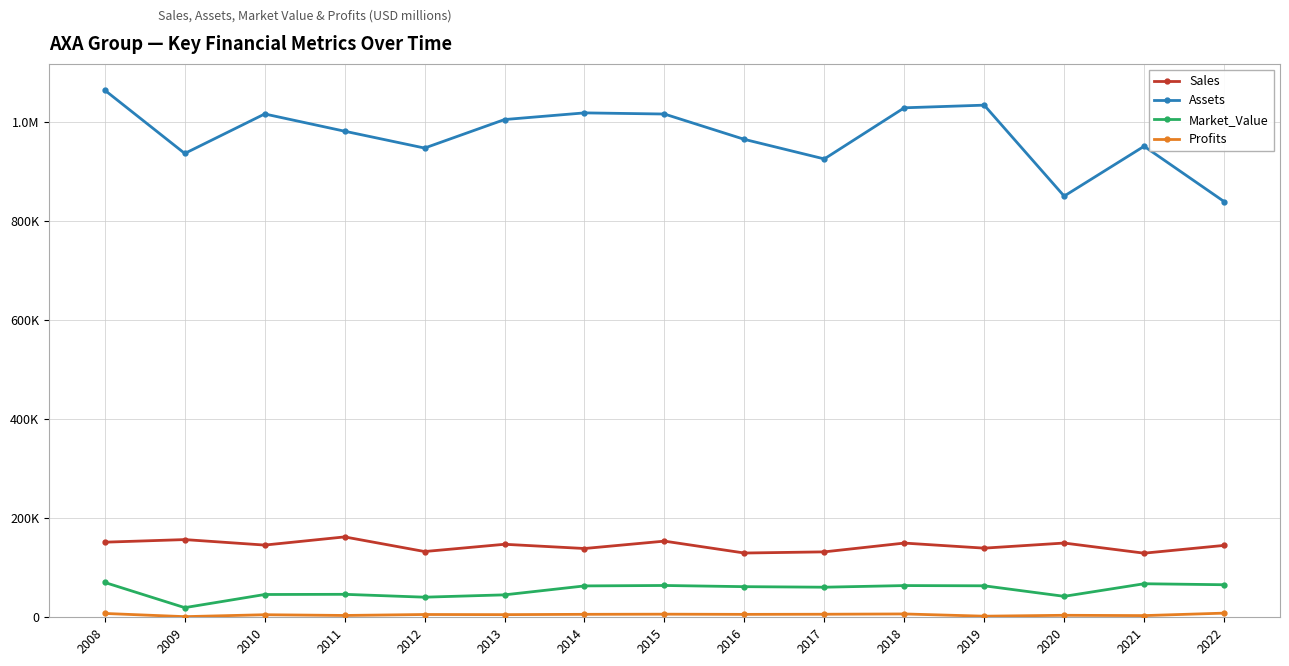

Is it true that Market_Value equals 76539.9 at 2013?

False